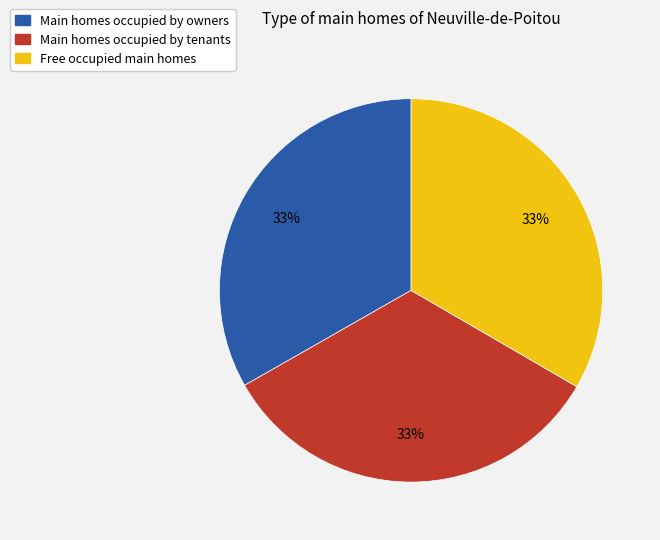

To the nearest percent, what is the average slice percentage?

33%